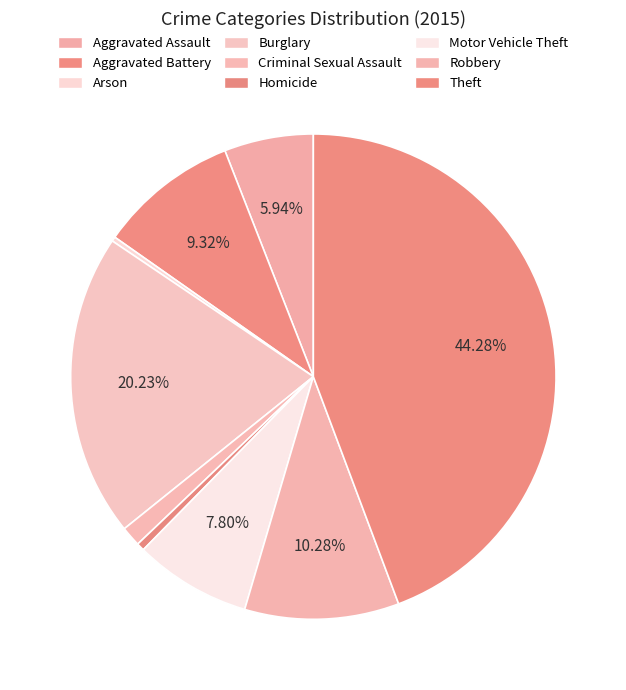

How many slices are in this pie chart?

9